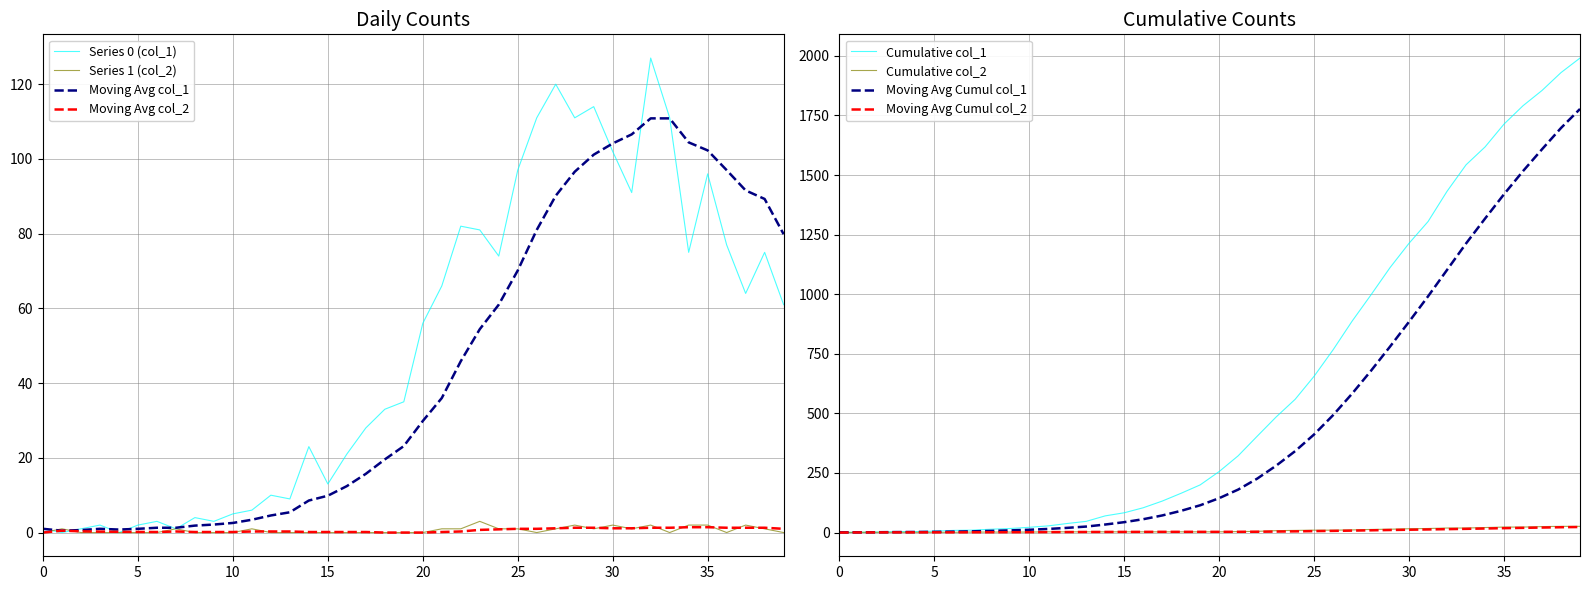

True or false: Series 0 (col_1) has a value of 32.2 at 35.

False